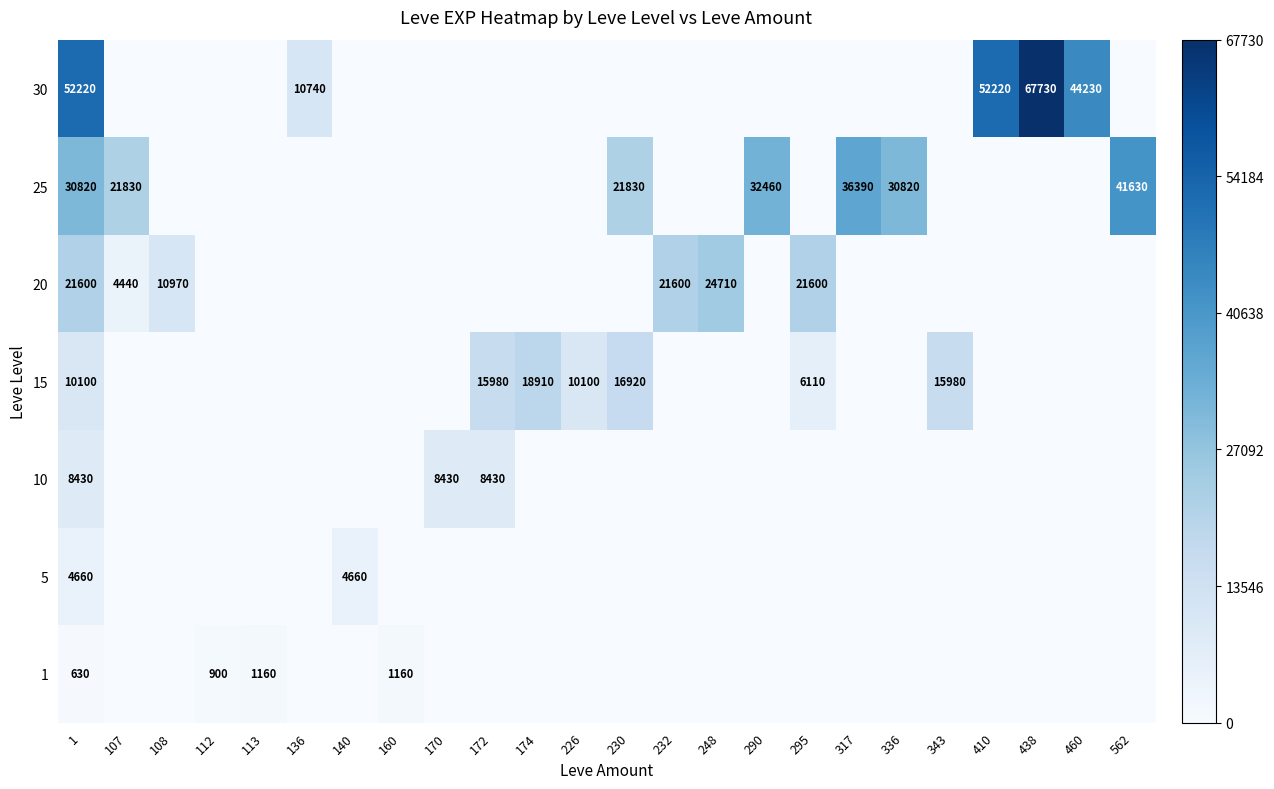

The value of 30 at 410 is 52220. True or false?

True